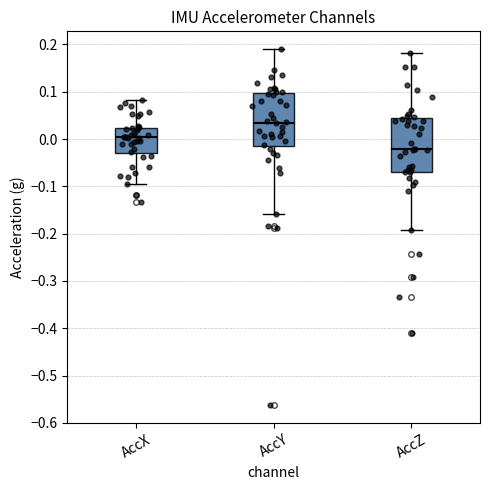

Reading left to right, transcribe this box plot: for each box, give where its median line is, the range the box spans, and where its two whiskers end, as read against the y-axis. The values are not printed on the chart, so give them approximately, as read against the axis.

AccX: median 0.00, box -0.03 to 0.02, whiskers -0.10 to 0.08
AccY: median 0.03, box -0.01 to 0.10, whiskers -0.16 to 0.19
AccZ: median -0.02, box -0.07 to 0.04, whiskers -0.19 to 0.18